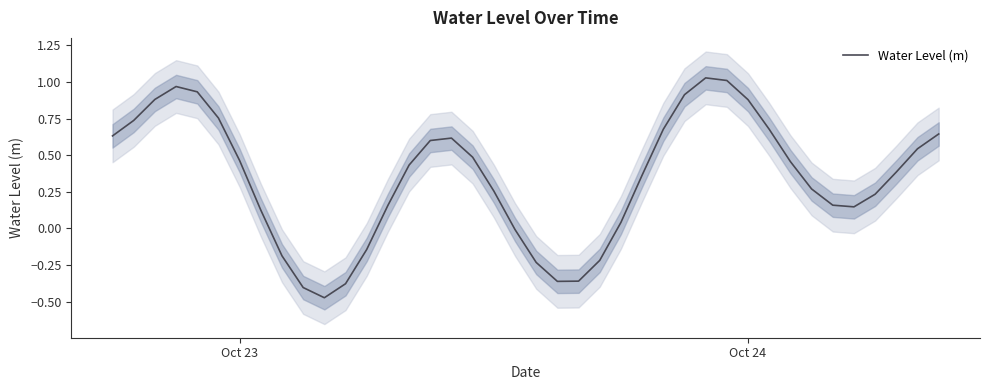

How many lines are shown in the chart?

1